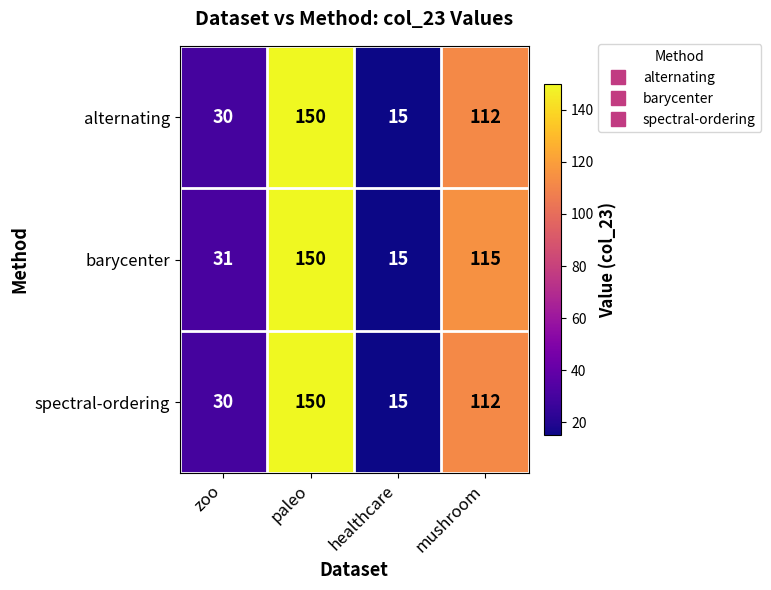

Which series has the largest total across all categories?

barycenter